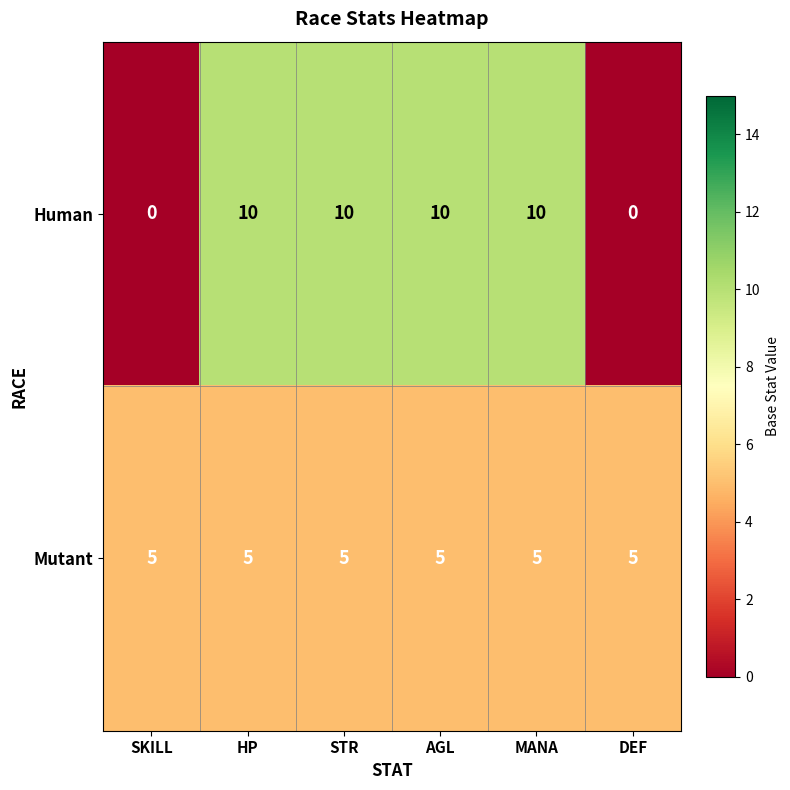

Read the Mutant value at HP.

5